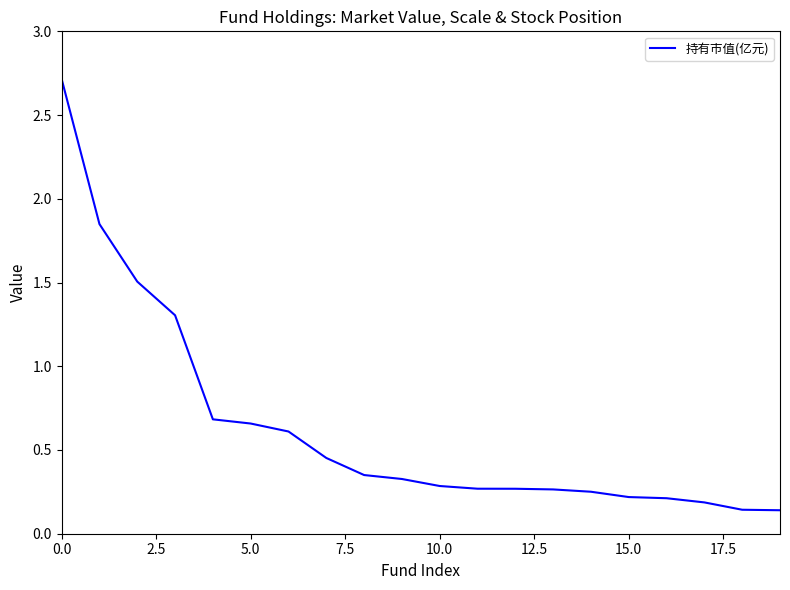

What is the greatest value displayed?

2.7